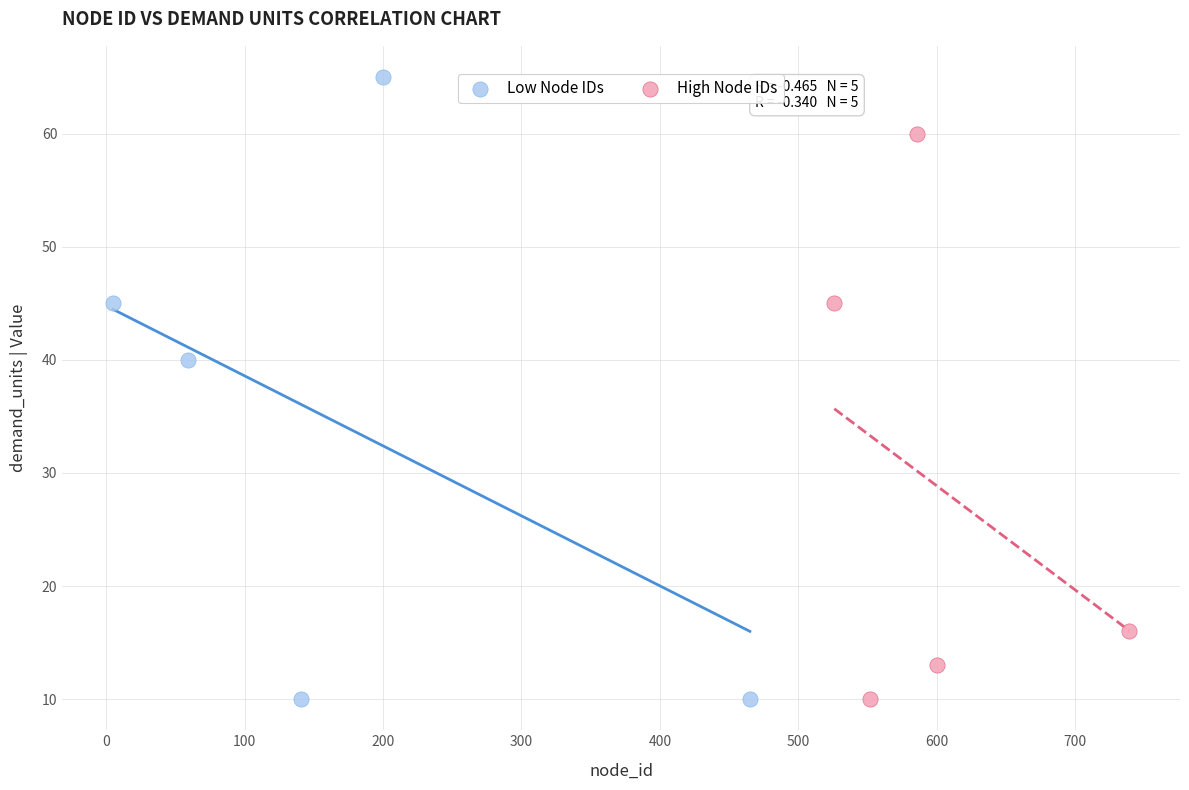

Which series reaches the maximum Y coordinate?

Low Node IDs